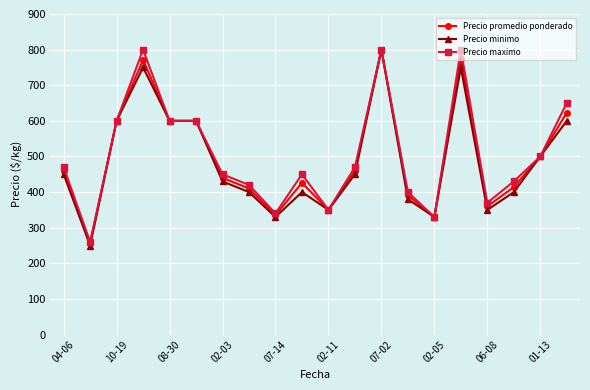

How many series are shown in this chart?

3